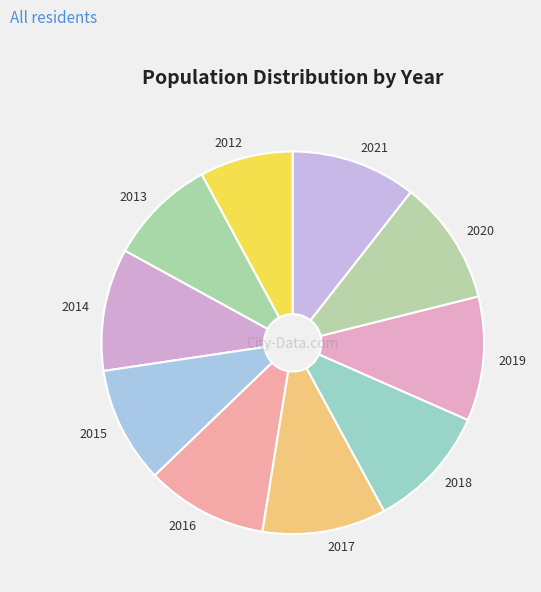

Which category has the smallest portion of the pie?

2012